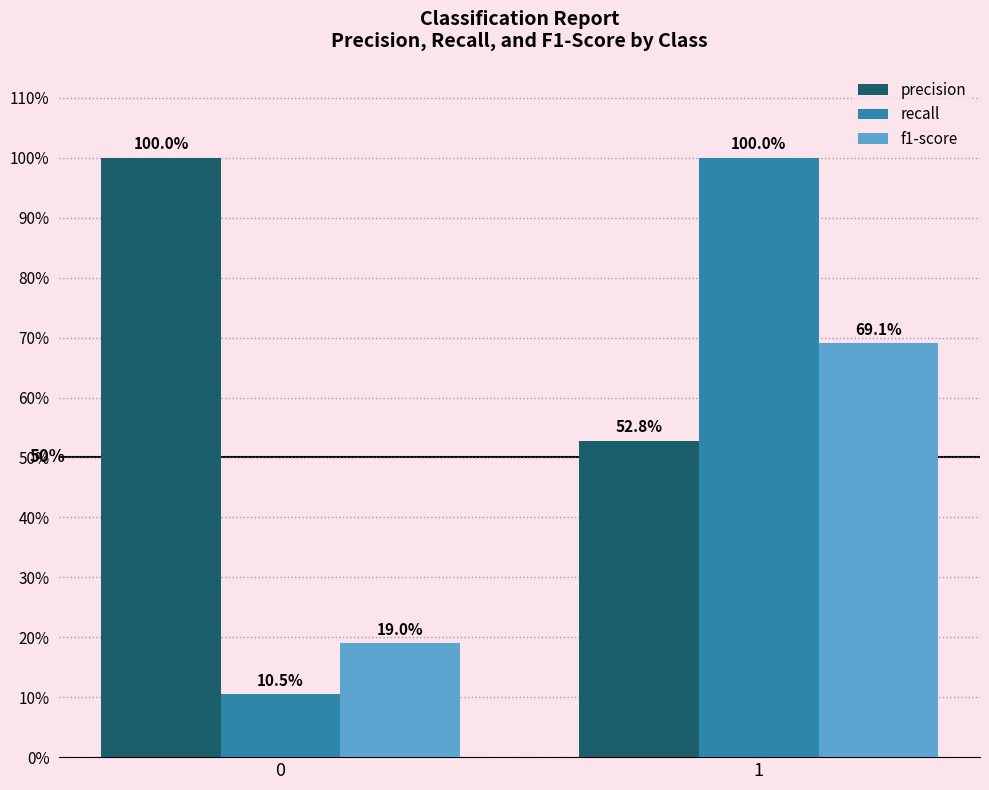

What is the difference between the maximum and minimum values in the recall series?

0.9